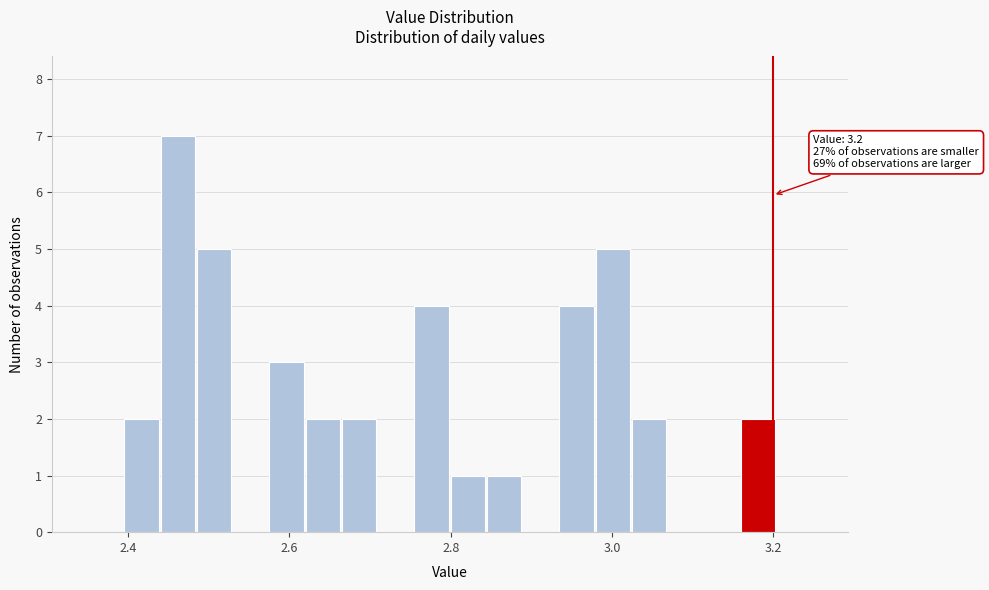

Around what value on the x-axis is the tallest bar? Give the approximate position of its centre, as read against the axis.

2.46